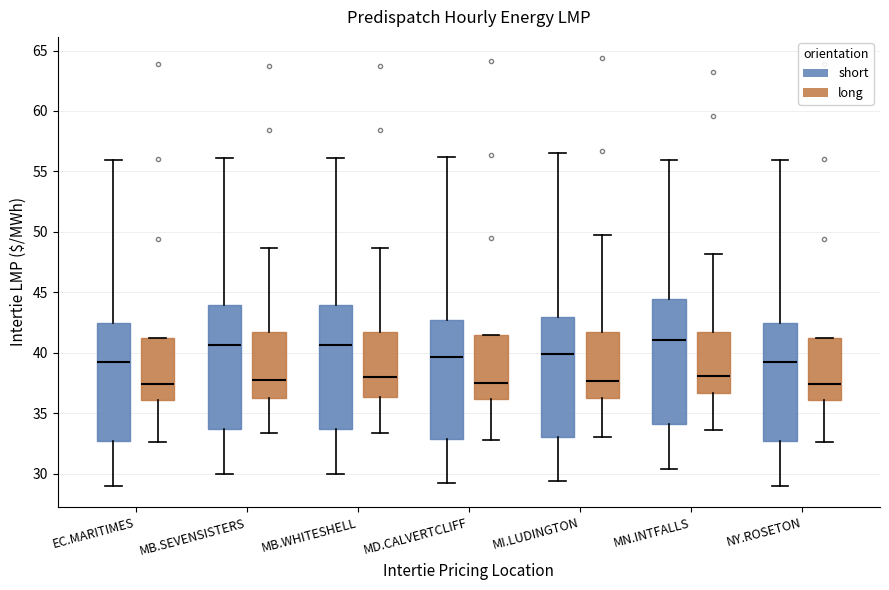

Reading left to right, read every box against the y-axis: the position of its median line, the range the box covers, and the ends of its whiskers. The values are not printed on the chart, so give them approximately, as read against the axis.

EC.MARITIMES (short): median 39.5, box 32.5 to 42.5, whiskers 29.0 to 56.0
EC.MARITIMES (long): median 37.5, box 36.0 to 41.0, whiskers 32.5 to 41.0
MB.SEVENSISTERS (short): median 40.5, box 33.5 to 44.0, whiskers 30.0 to 56.0
MB.SEVENSISTERS (long): median 37.5, box 36.0 to 41.5, whiskers 33.5 to 48.5
MB.WHITESHELL (short): median 40.5, box 33.5 to 44.0, whiskers 30.0 to 56.0
MB.WHITESHELL (long): median 38.0, box 36.5 to 41.5, whiskers 33.5 to 48.5
MD.CALVERTCLIFF (short): median 39.5, box 33.0 to 43.0, whiskers 29.0 to 56.0
MD.CALVERTCLIFF (long): median 37.5, box 36.0 to 41.5, whiskers 33.0 to 41.5
MI.LUDINGTON (short): median 40.0, box 33.0 to 43.0, whiskers 29.5 to 56.5
MI.LUDINGTON (long): median 37.5, box 36.5 to 42.0, whiskers 33.0 to 49.5
MN.INTFALLS (short): median 41.0, box 34.0 to 44.5, whiskers 30.5 to 56.0
MN.INTFALLS (long): median 38.0, box 36.5 to 41.5, whiskers 33.5 to 48.0
NY.ROSETON (short): median 39.5, box 32.5 to 42.5, whiskers 29.0 to 56.0
NY.ROSETON (long): median 37.5, box 36.0 to 41.0, whiskers 32.5 to 41.0